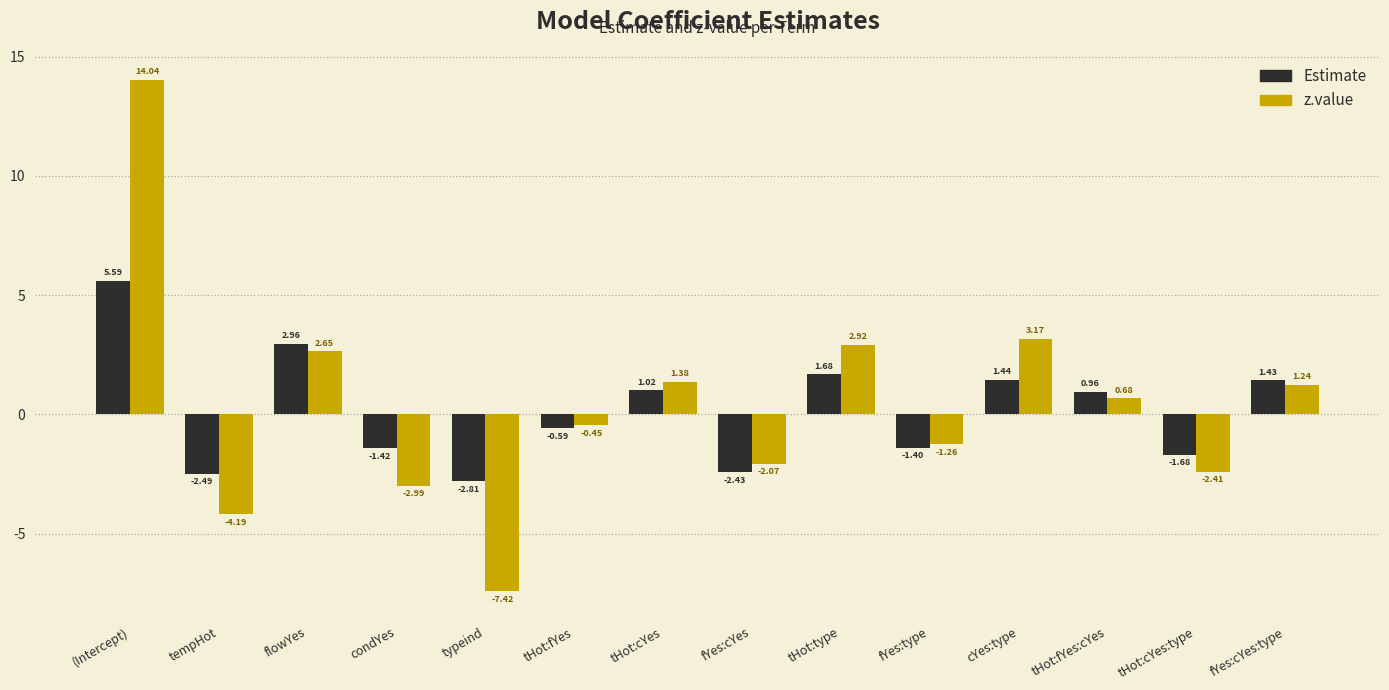

What is the sum of all Estimate values?

2.3